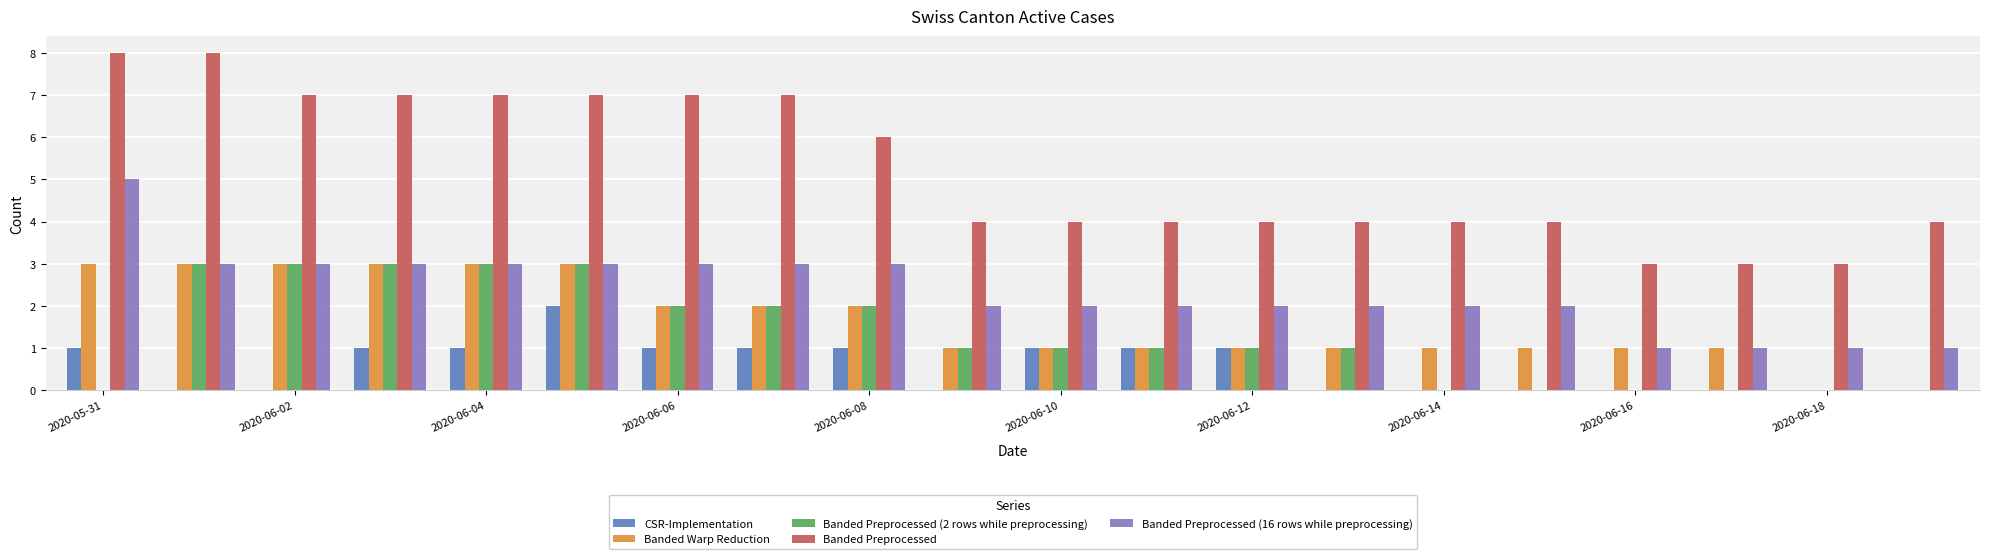

How many Banded Preprocessed (16 rows while preprocessing) values are between 2 and 3?

15